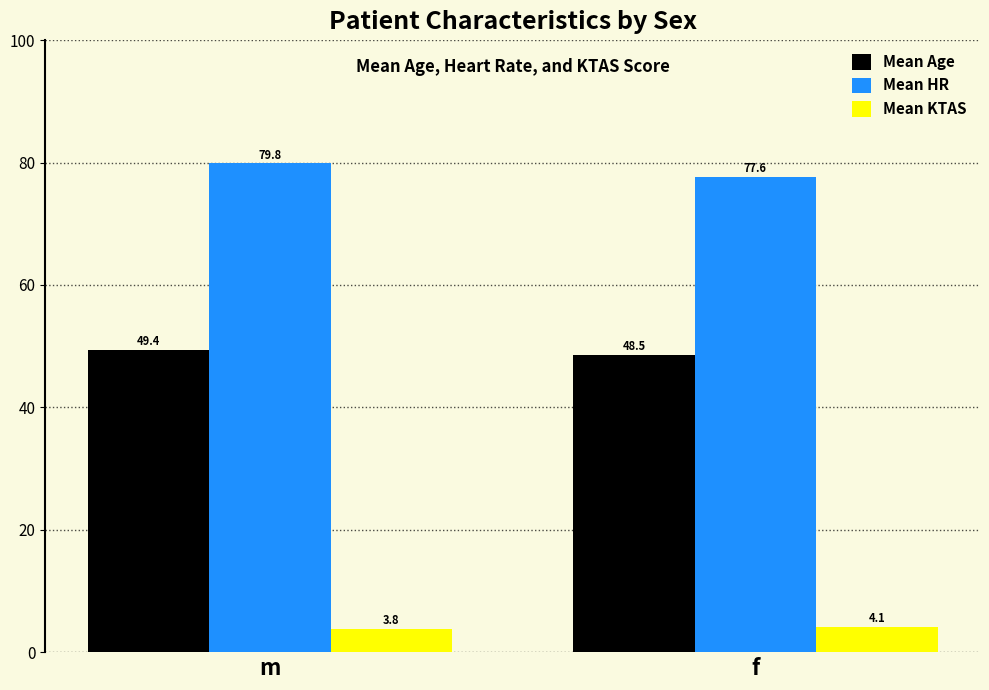

True or false: Mean Age has a value of 68.5 at f.

False